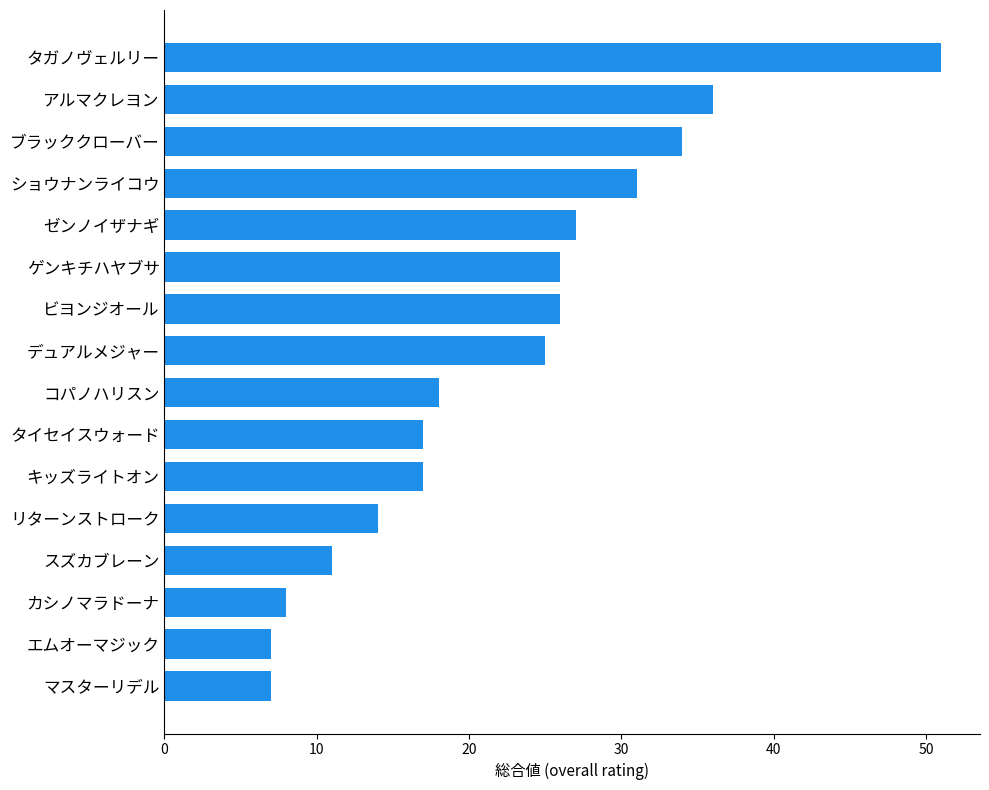

Are the bars grouped side by side (vs. stacked)?

No